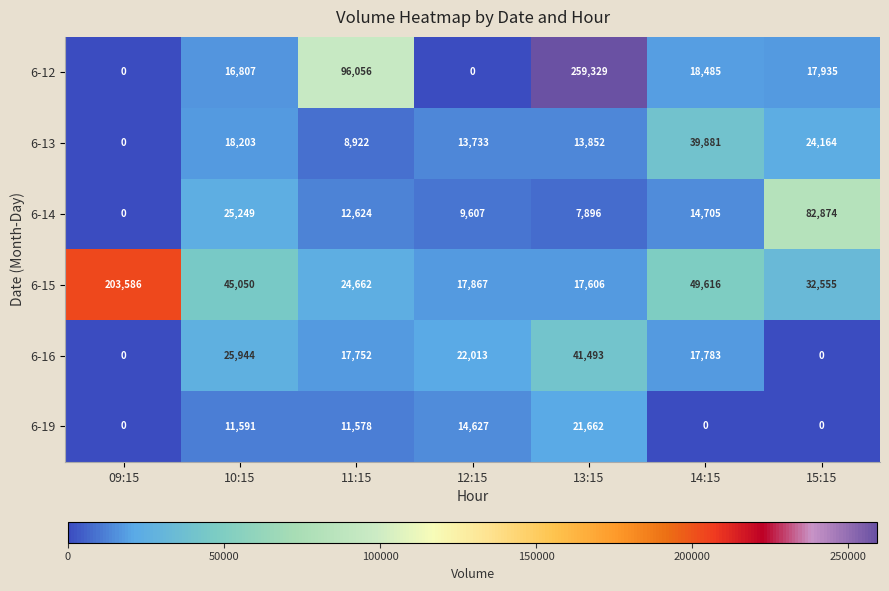

True or false: 6-14 has a value of 23572 at 14:15.

False